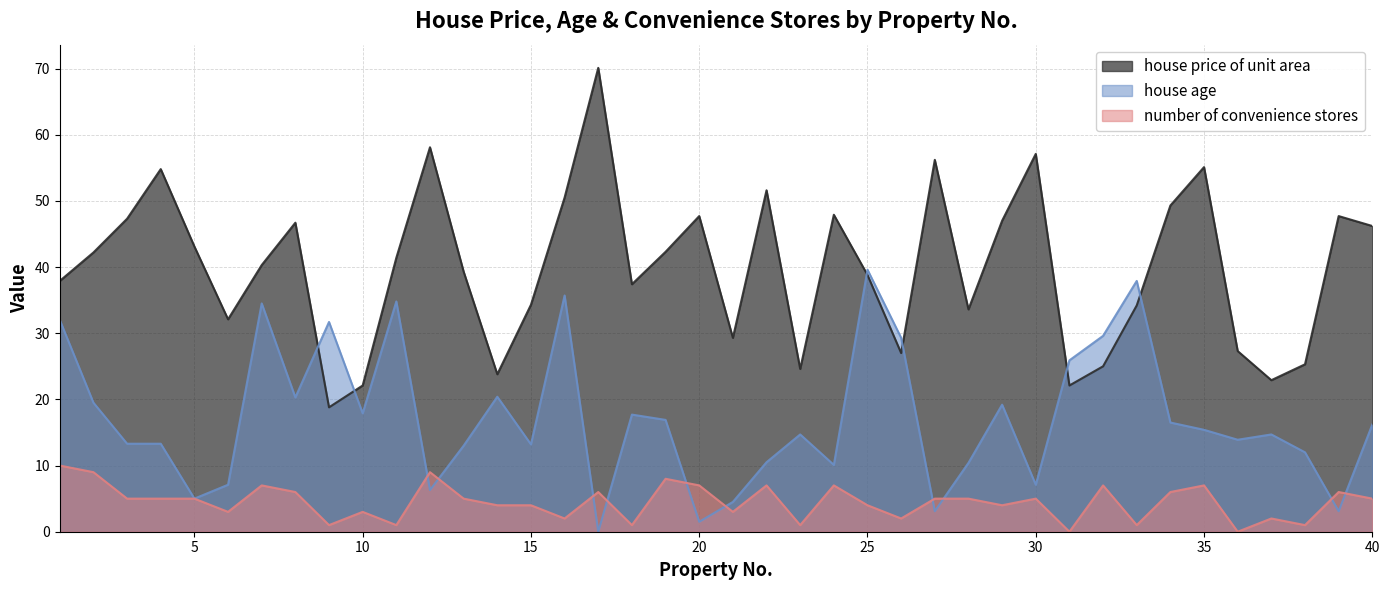

Between 19 and 14, which is larger?

19